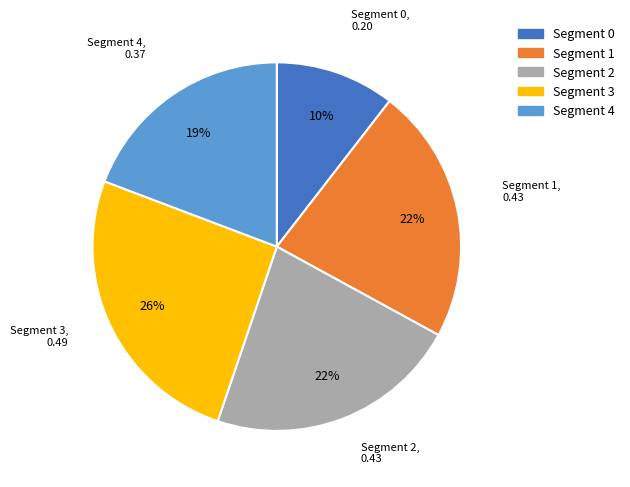

To the nearest percent, what portion does Segment 4 represent?

19%